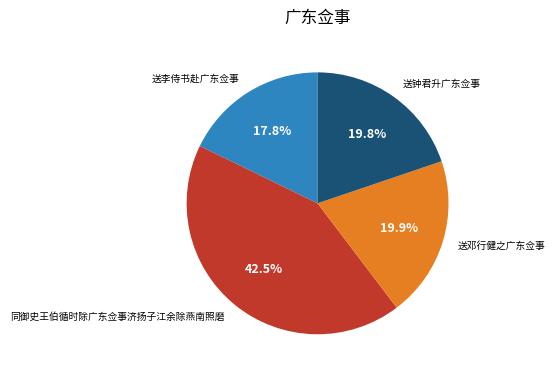

Does 送邓行健之广东佥事 account for over 50% of the chart?

No